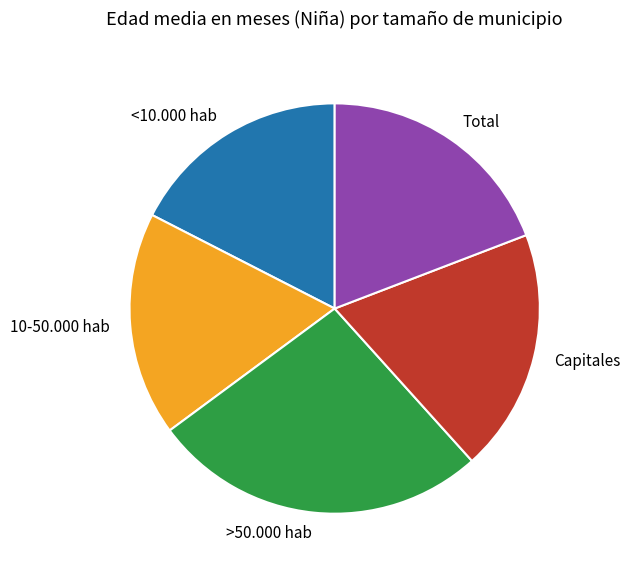

Does any single category account for the majority?

No